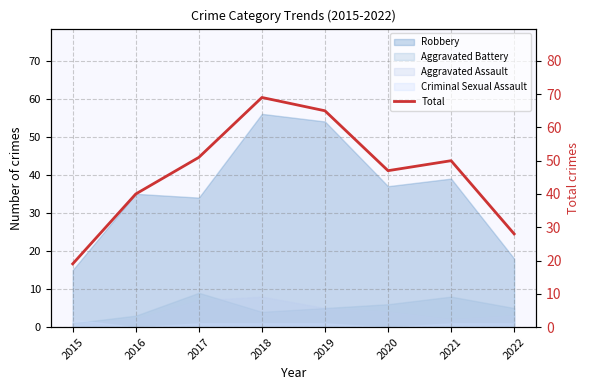

What is the change in value from 2019 to 2022?

-37